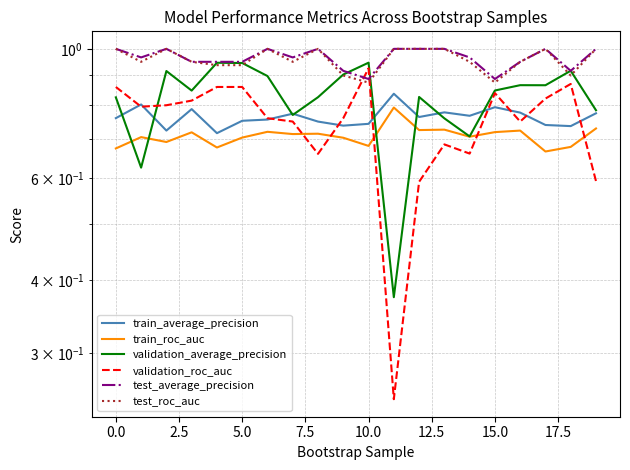

Is the value of train_average_precision at 12 greater than the value of validation_roc_auc at 12?

Yes